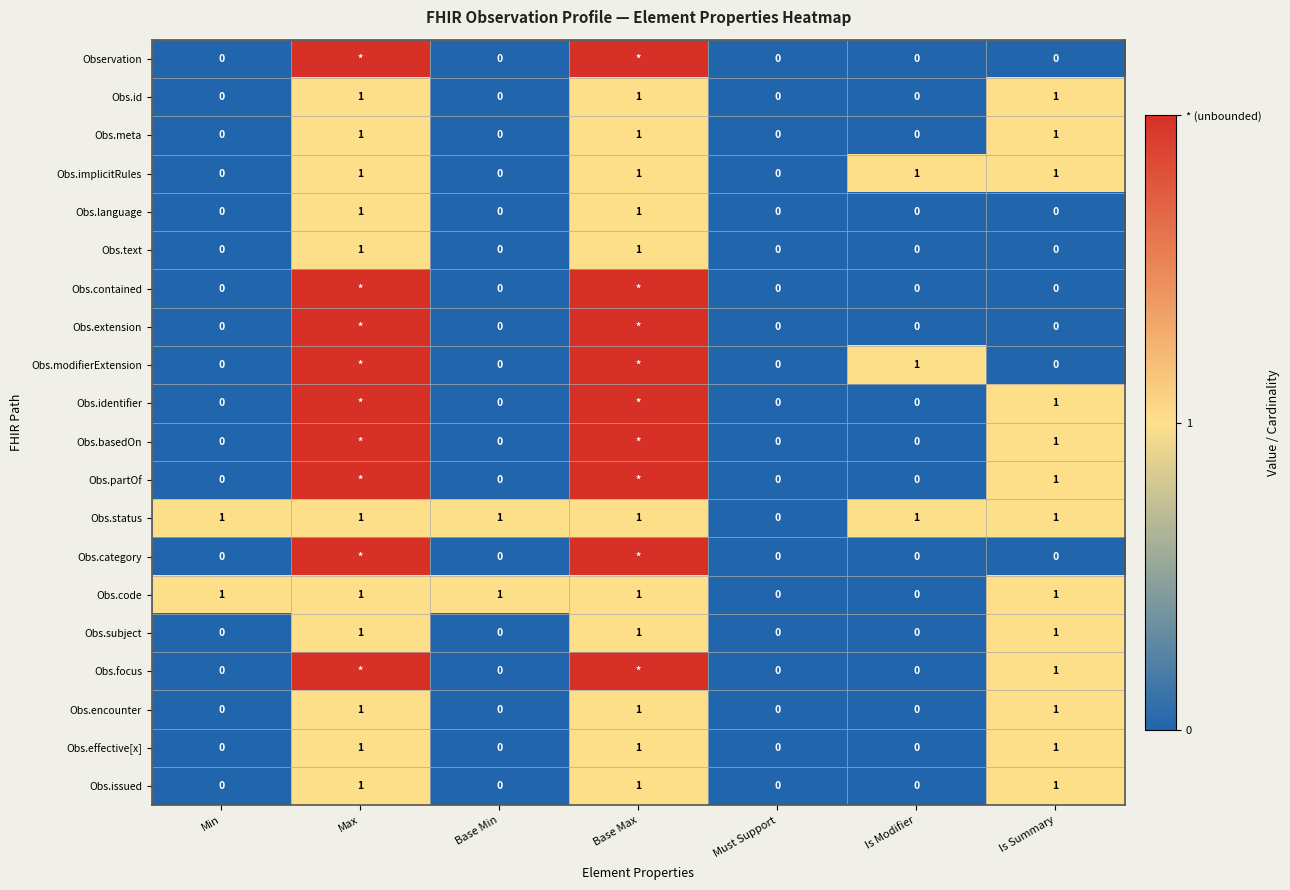

What is the sum of all Obs.encounter values?

3